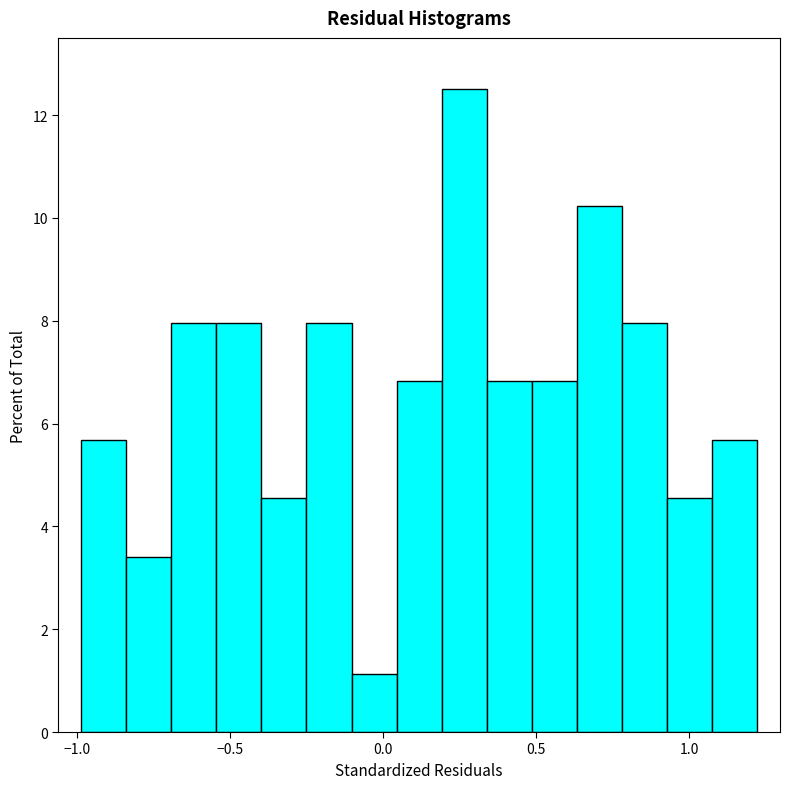

Read against the x-axis, roughly where is the centre of the tallest bar?

0.25